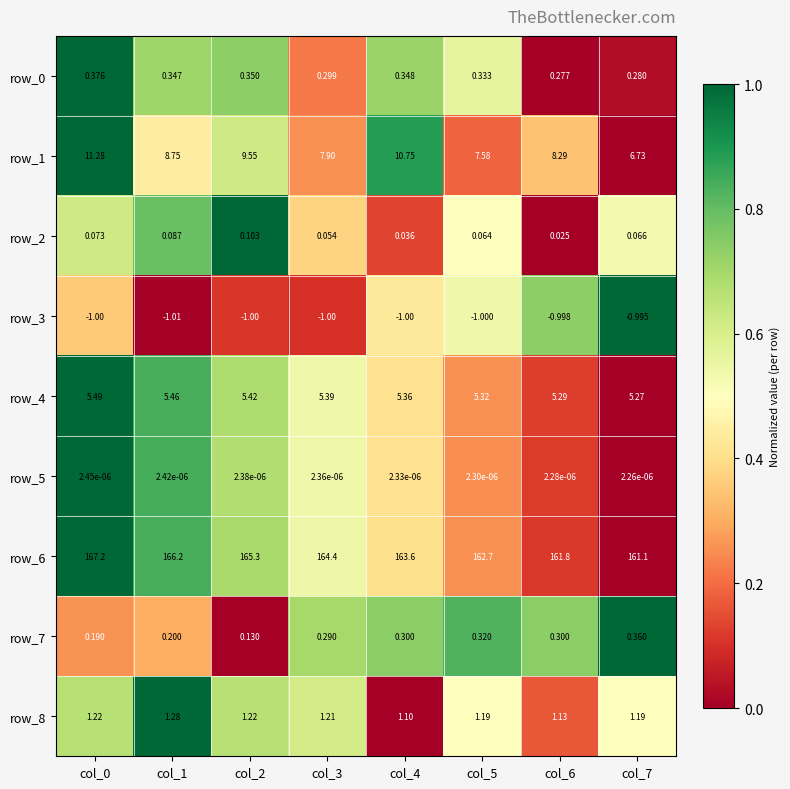

Is it true that row_6 equals 0.3 at col_4?

False